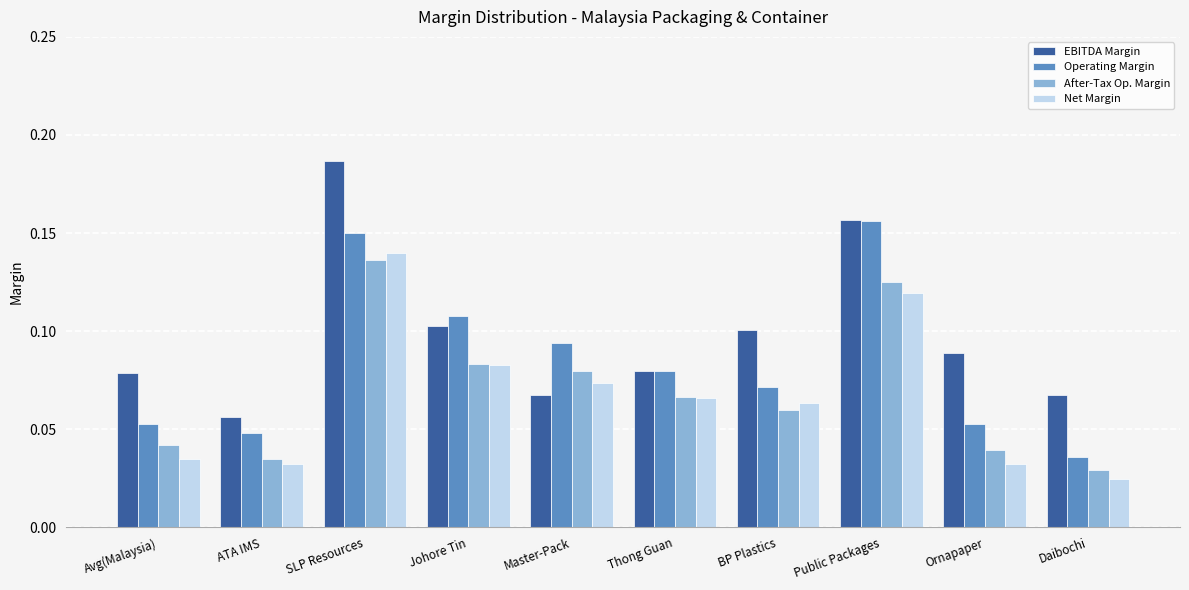

The value of Net Margin at Master-Pack is 0.1. True or false?

True